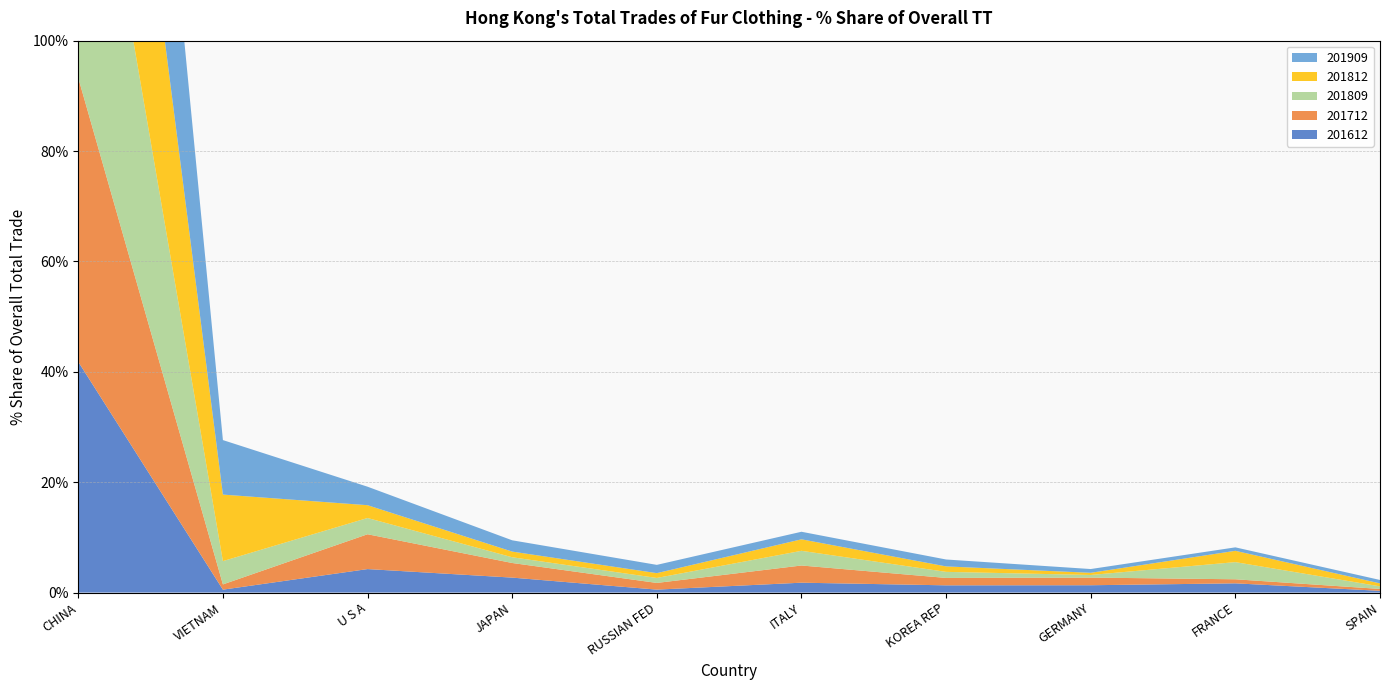

Reading right to left, list all the values displayed in this chart.

201612: SPAIN=0.3	FRANCE=1.7	GERMANY=1.3	KOREA REP=1.3	ITALY=1.8	RUSSIAN FED=0.5	JAPAN=2.7	U S A=4.3	VIETNAM=0.5	CHINA=41.8
201712: SPAIN=0.3	FRANCE=0.7	GERMANY=1.4	KOREA REP=1.3	ITALY=3.1	RUSSIAN FED=1.2	JAPAN=2.6	U S A=6.3	VIETNAM=1.0	CHINA=51.5
201809: SPAIN=0.5	FRANCE=3.1	GERMANY=0.5	KOREA REP=1.1	ITALY=2.7	RUSSIAN FED=0.9	JAPAN=1.0	U S A=2.9	VIETNAM=4.2	CHINA=64.7
201812: SPAIN=0.5	FRANCE=2.0	GERMANY=0.4	KOREA REP=1.0	ITALY=2.1	RUSSIAN FED=0.9	JAPAN=1.0	U S A=2.3	VIETNAM=12.1	CHINA=64.6
201909: SPAIN=0.6	FRANCE=0.6	GERMANY=0.7	KOREA REP=1.3	ITALY=1.4	RUSSIAN FED=1.5	JAPAN=2.0	U S A=3.4	VIETNAM=9.9	CHINA=75.9